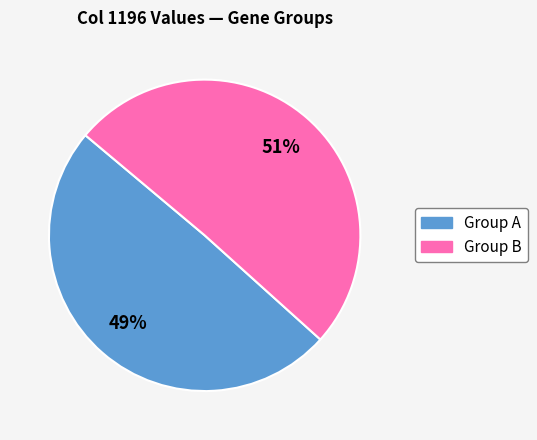

How many segments does this pie chart have?

2